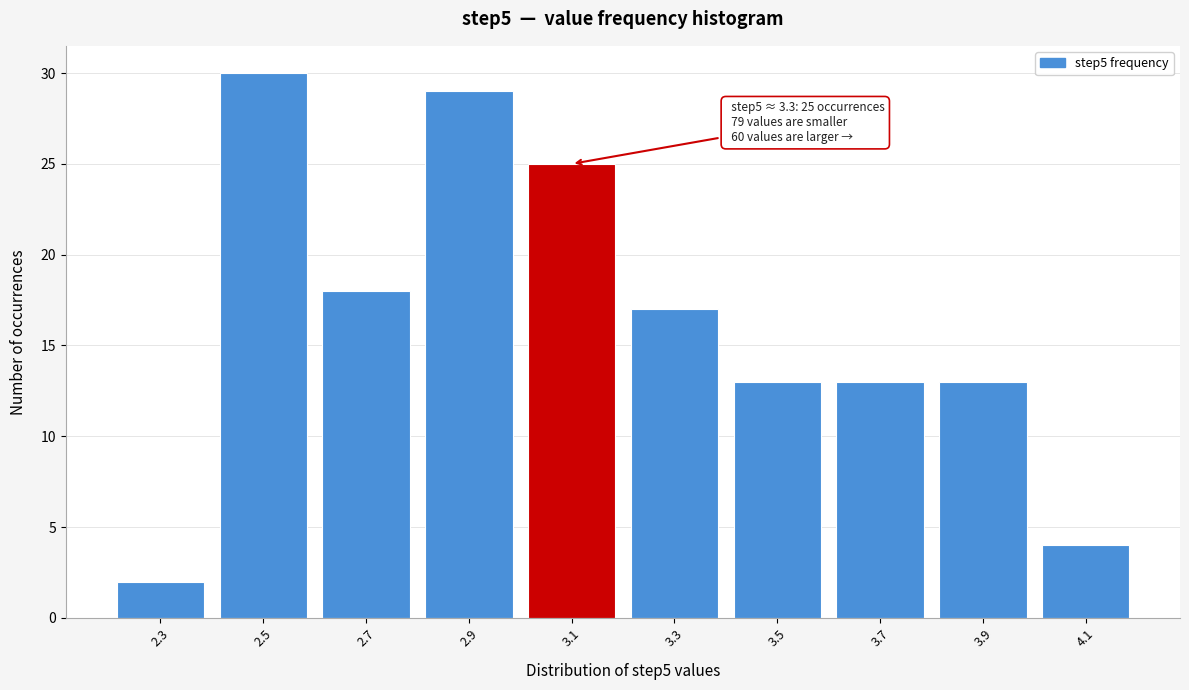

Reading left to right, extract all data points from this chart.

2.3=2	2.5=30	2.7=18	2.9=29	3.1=25	3.3=17	3.5=13	3.7=13	3.9=13	4.1=4